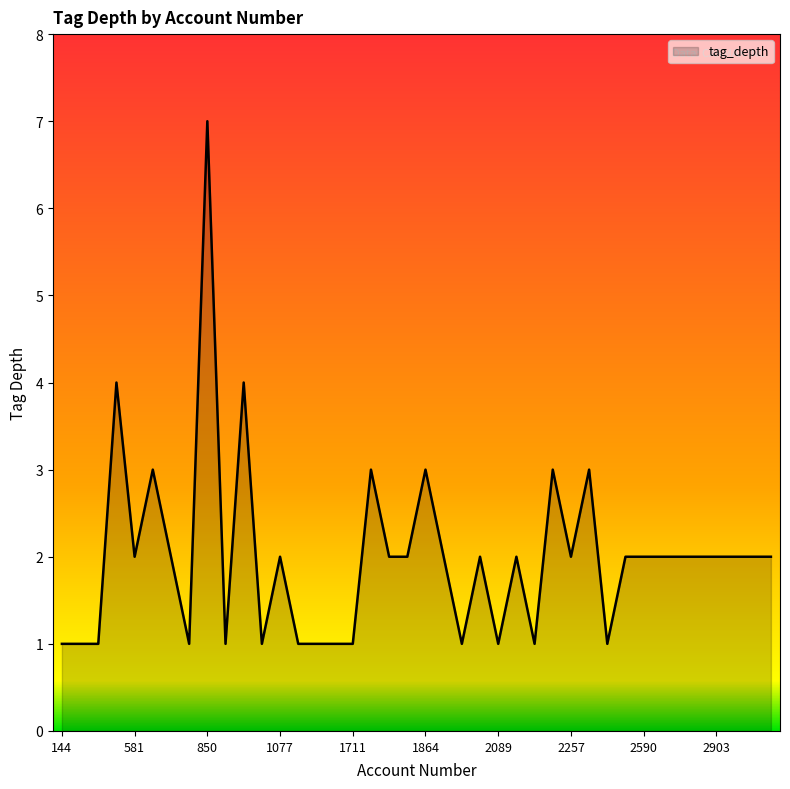

How many lines are shown in the chart?

1